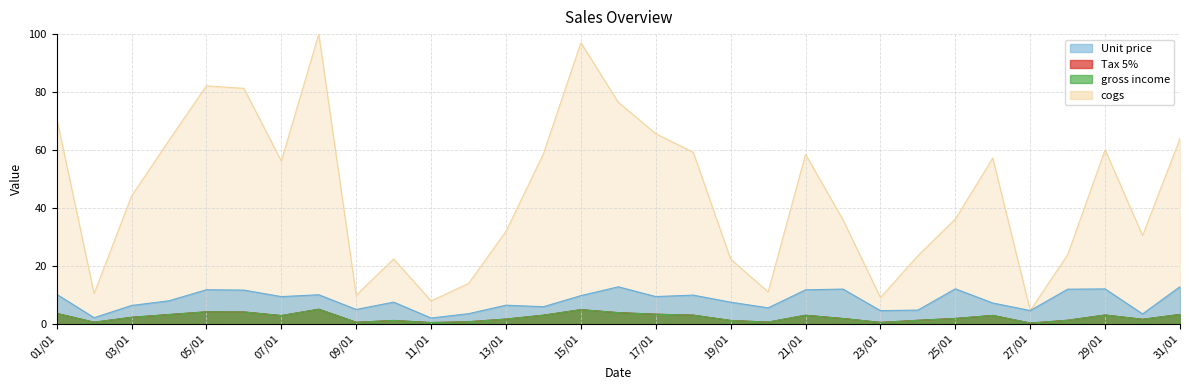

What is the label of the 17th point from the left?

17/01